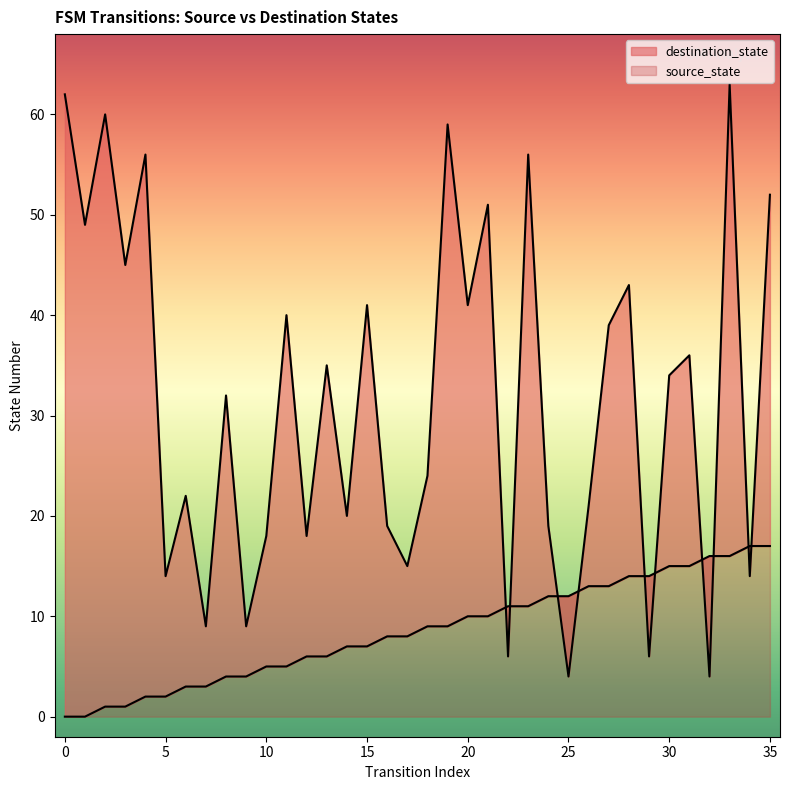

Where is the first local minimum for destination_state?

1